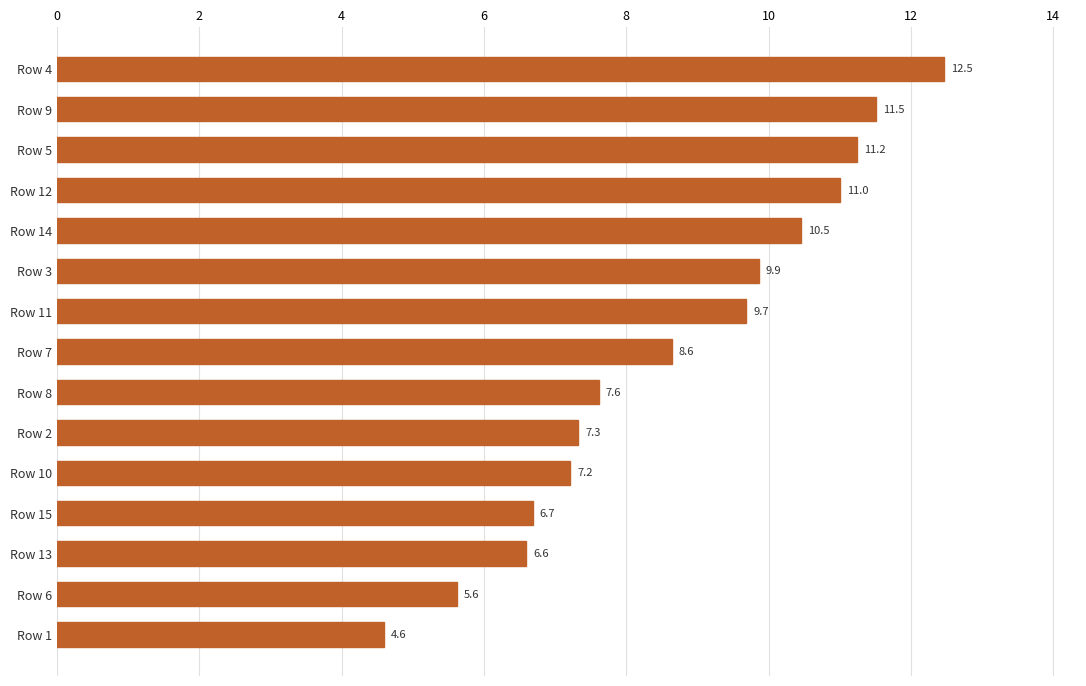

What is the smallest value displayed?

4.6